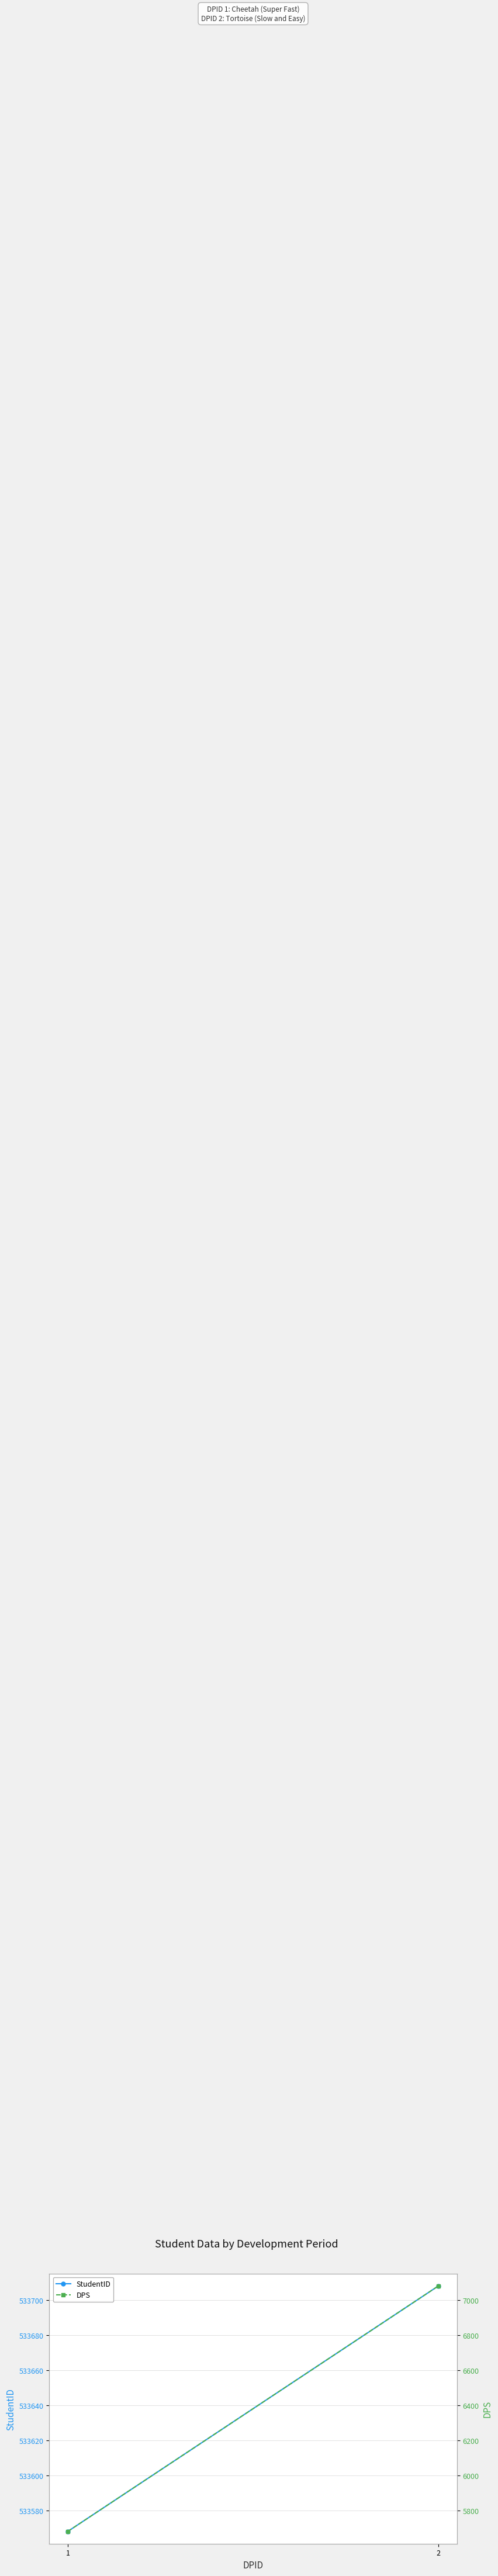

Between 1 and 2, which series saw the biggest shift?

DPS